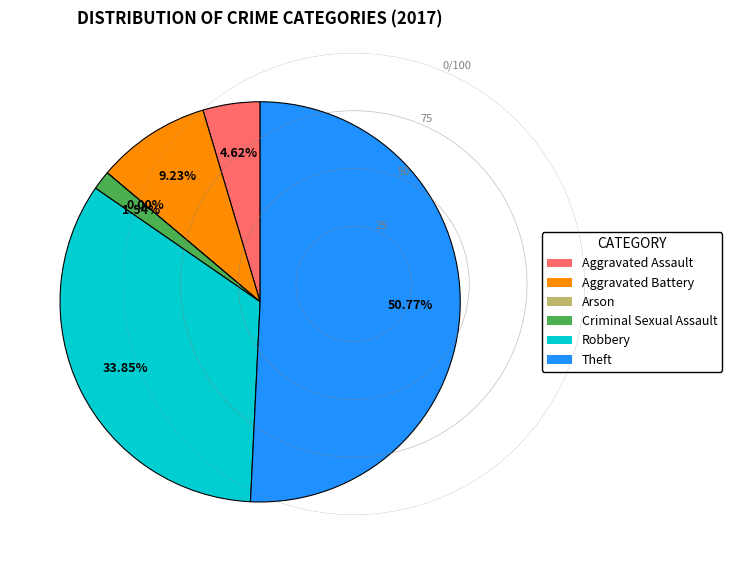

How many segments does this pie chart have?

6